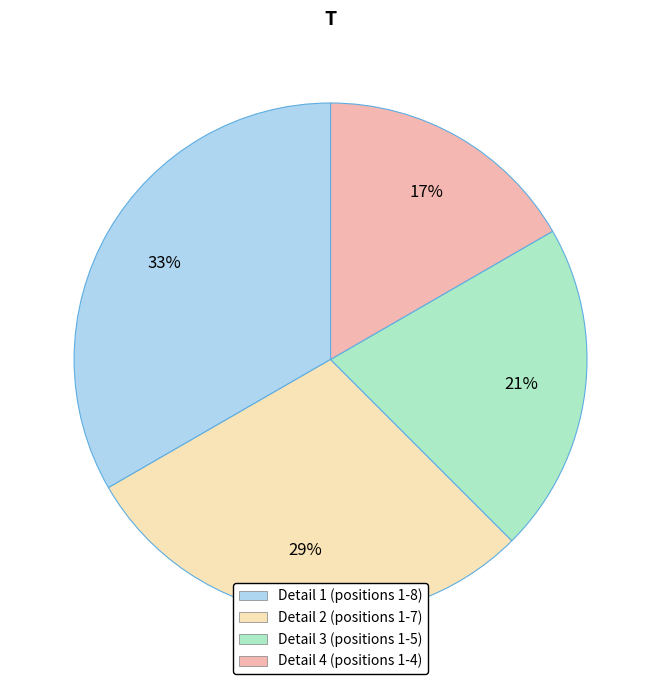

To the nearest percent, what is the average slice percentage?

25%